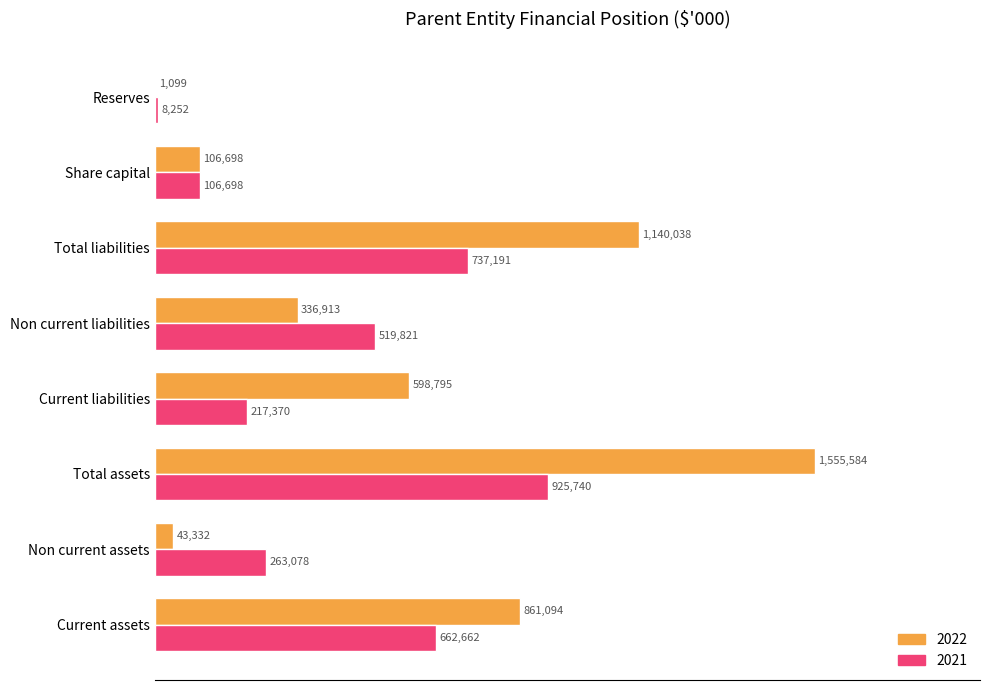

Reading left to right, extract all data points from this chart.

2022: 861094	43332	1555584	598795	336913	1140038	106698	1099
2021: 662662	263078	925740	217370	519821	737191	106698	8252